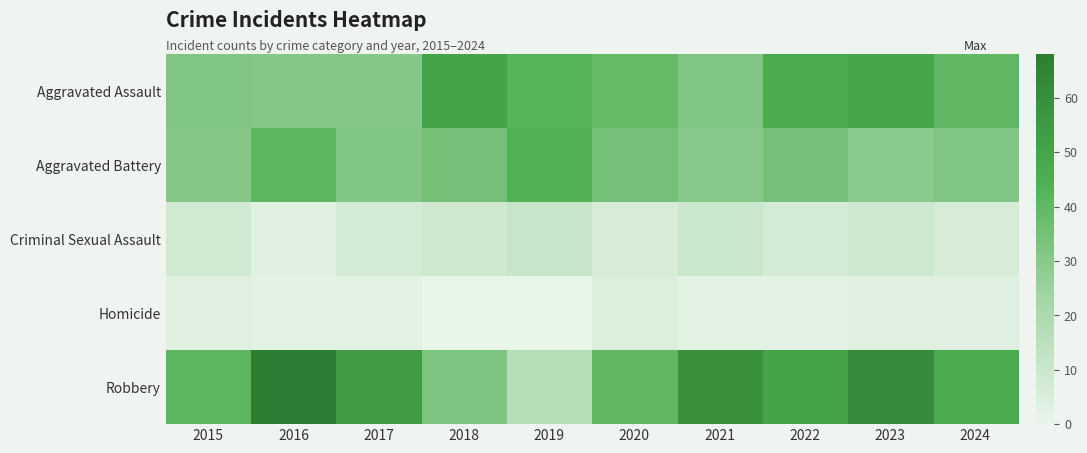

At how many categories does at least one series exceed 15?

10